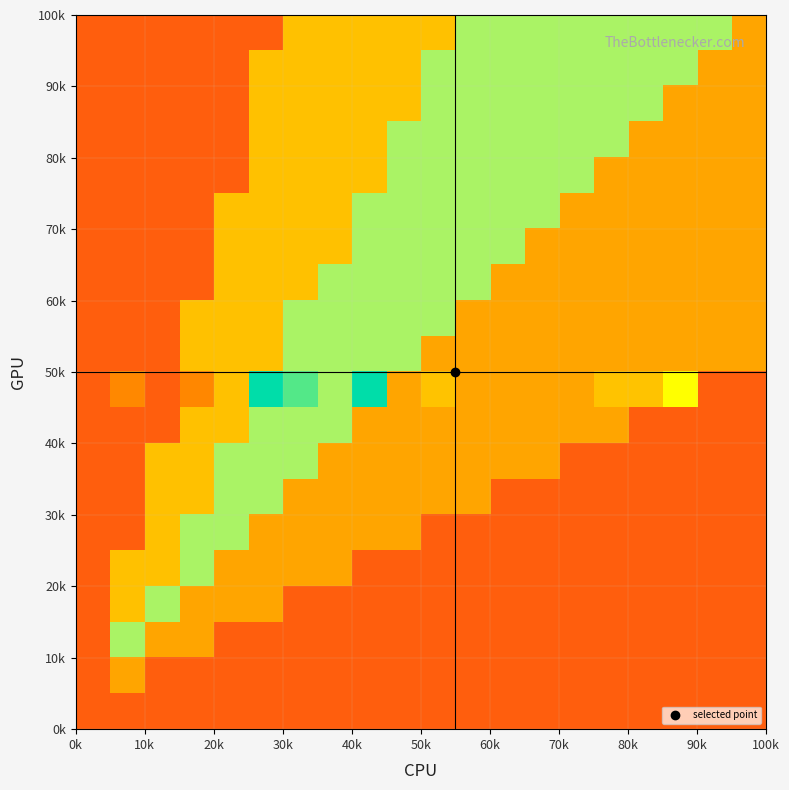

What is the minimum value shown in the chart?

0.1